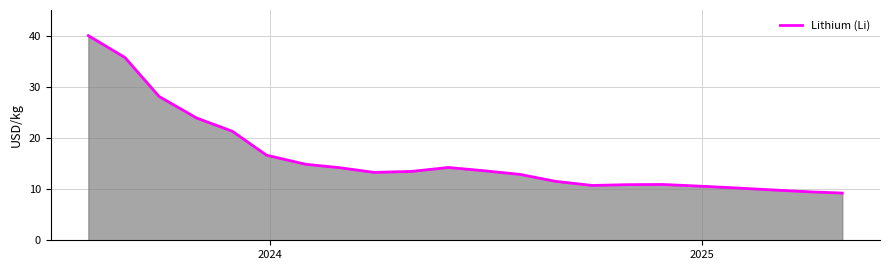

What is the greatest value displayed?

40.0